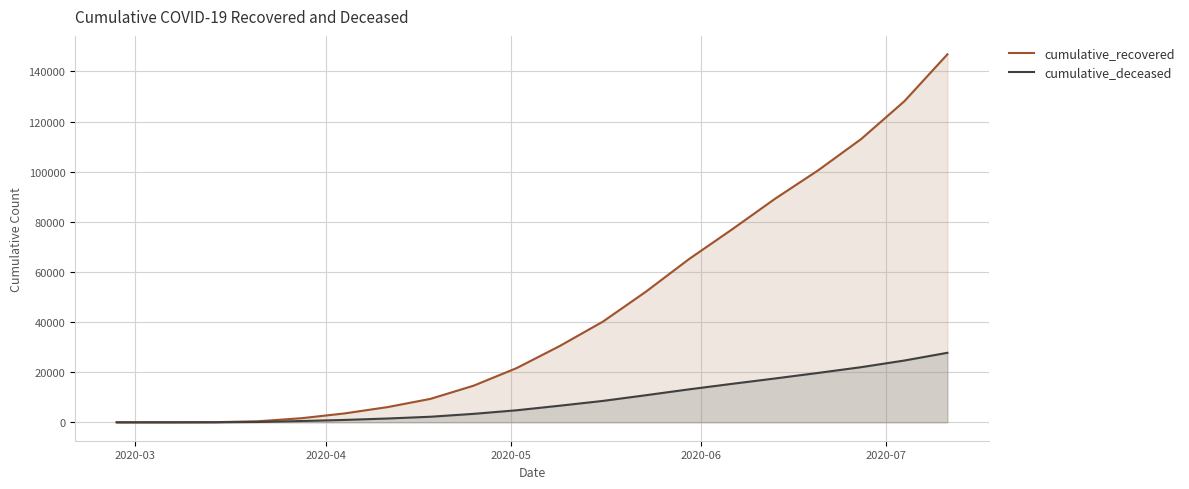

Which series has the largest range (max minus min)?

cumulative_recovered